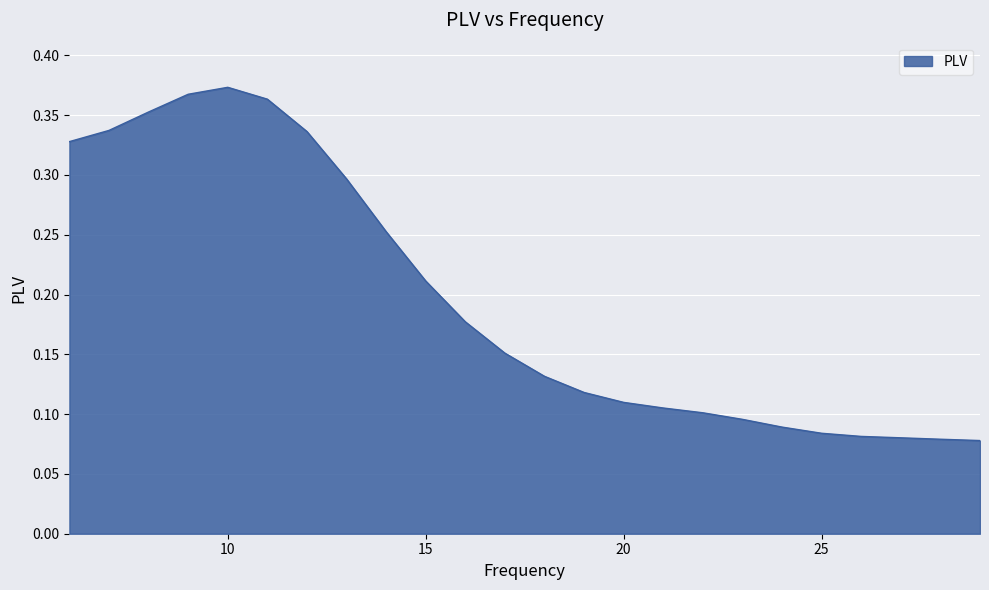

At which label is the value closest to 0?

29